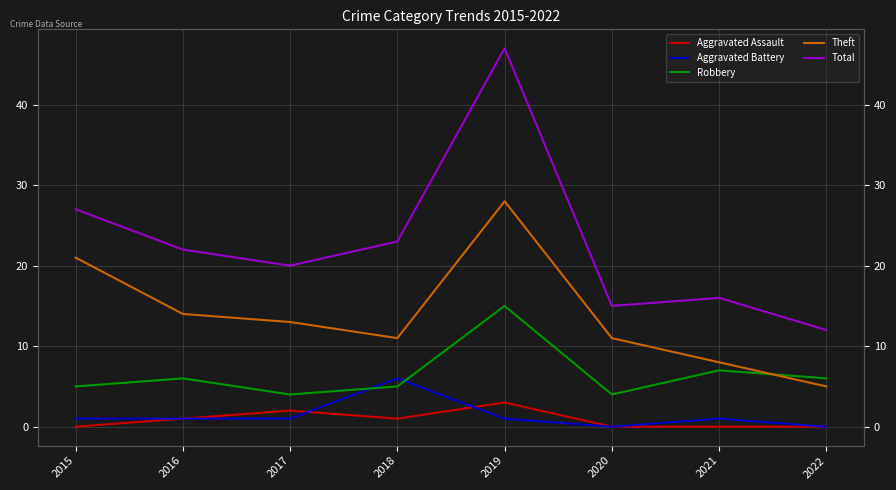

Reading left to right, list all the values displayed in this chart.

Aggravated Assault: 0	1	2	1	3	0	0	0
Aggravated Battery: 1	1	1	6	1	0	1	0
Robbery: 5	6	4	5	15	4	7	6
Theft: 21	14	13	11	28	11	8	5
Total: 27	22	20	23	47	15	16	12